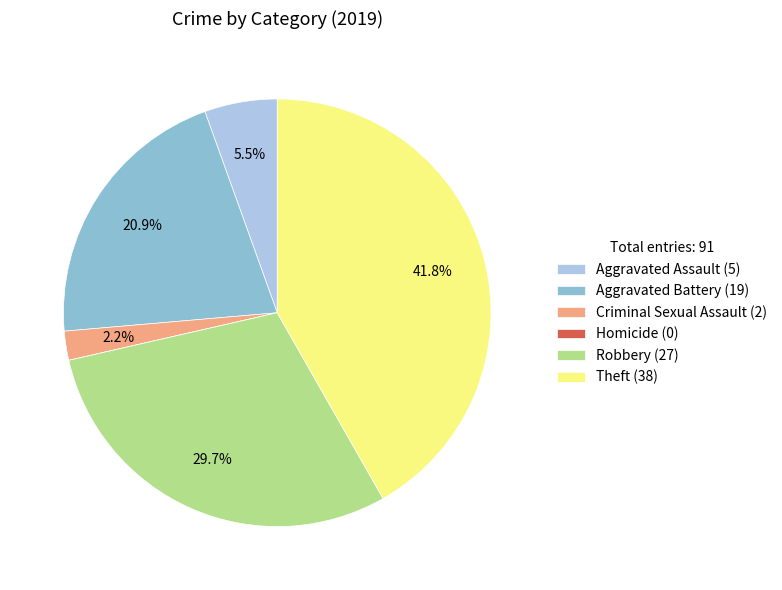

Combined, what portion of the pie is Theft and Robbery?

71.4%